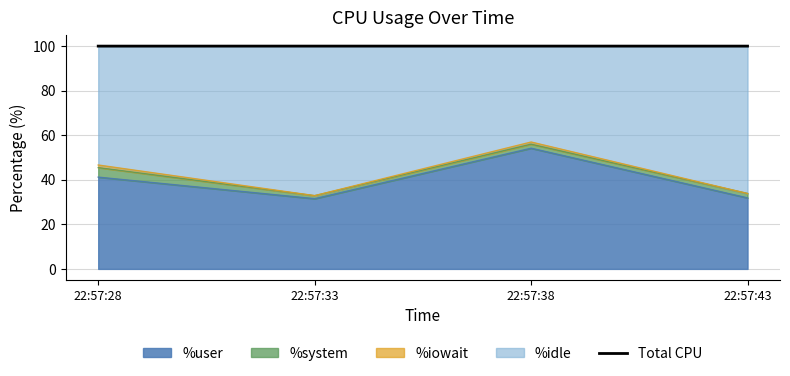

The %user series shows 54.2 at 22:57:38. True or false?

True